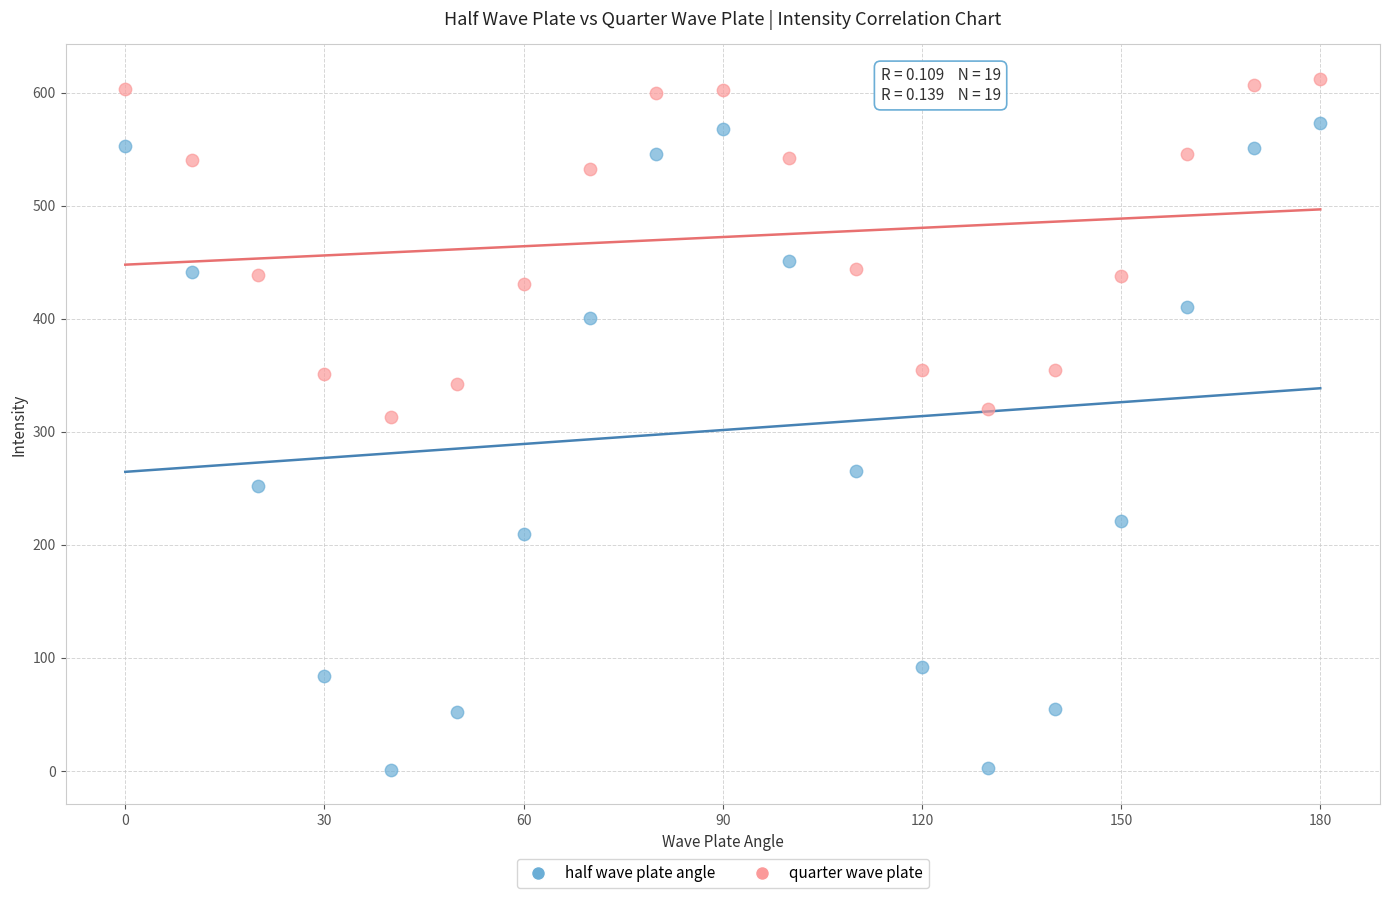

Across all series, what Y value is closest to 306?

313